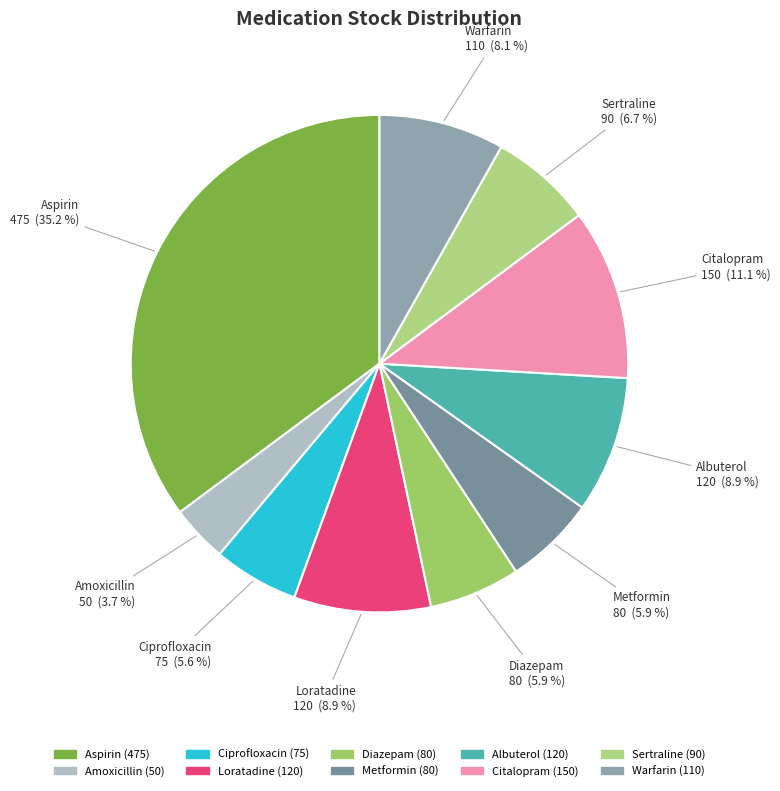

Is the sum of Sertraline and Ciprofloxacin greater than half?

No